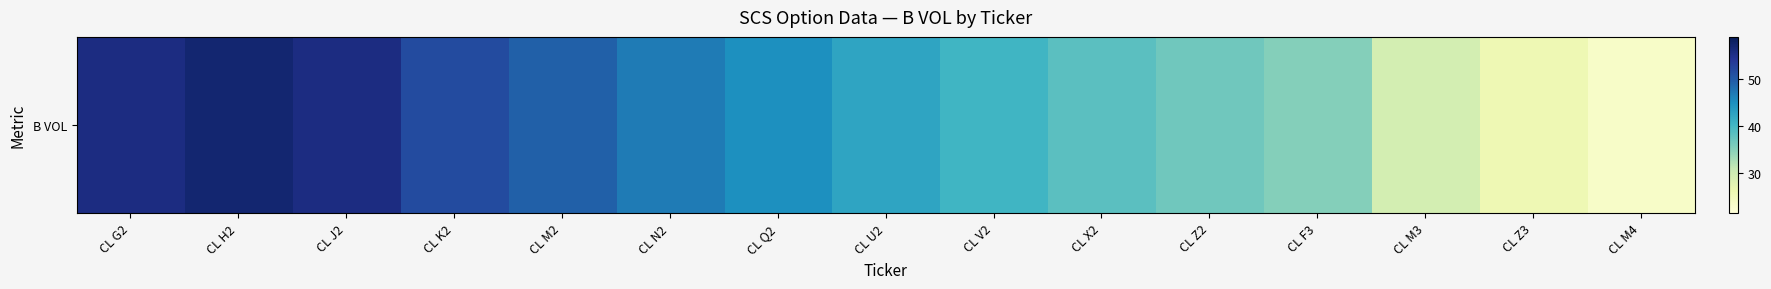

At which label is the value closest to 40?

CL V2